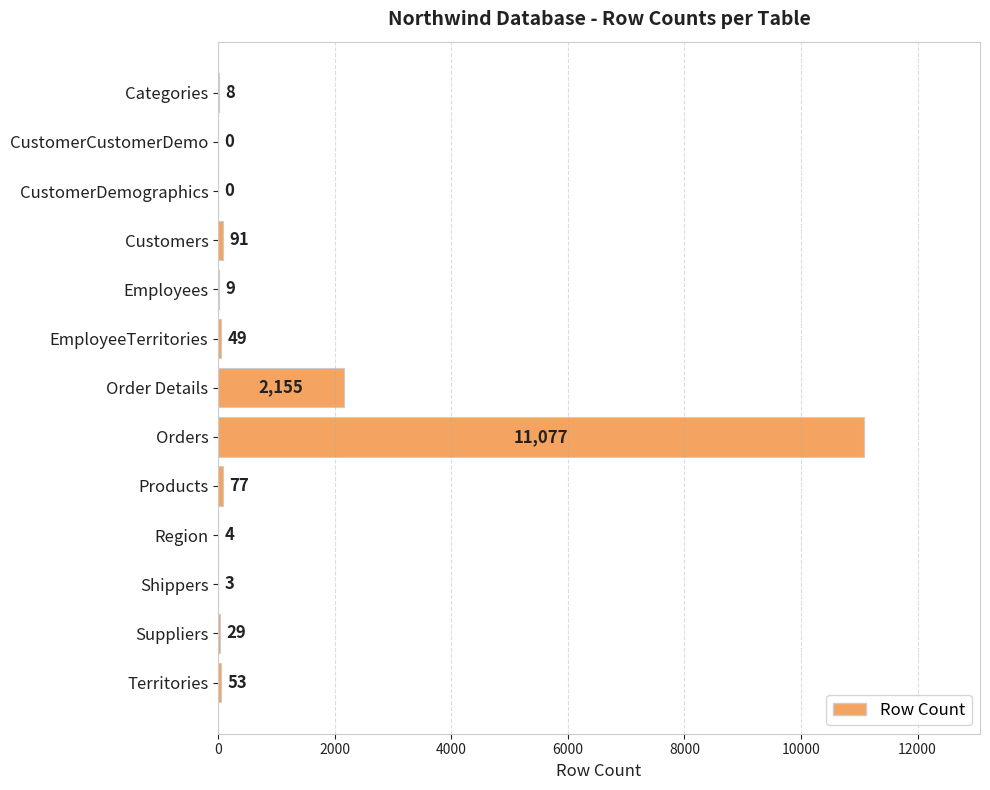

Where is the data nearest to the value 5538?

Order Details